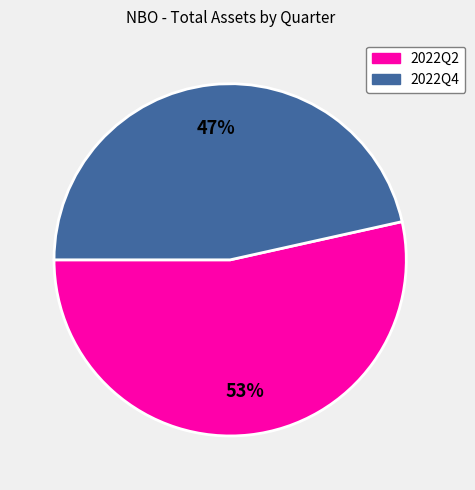

Rank the categories by value from highest to lowest.

2022Q2, 2022Q4